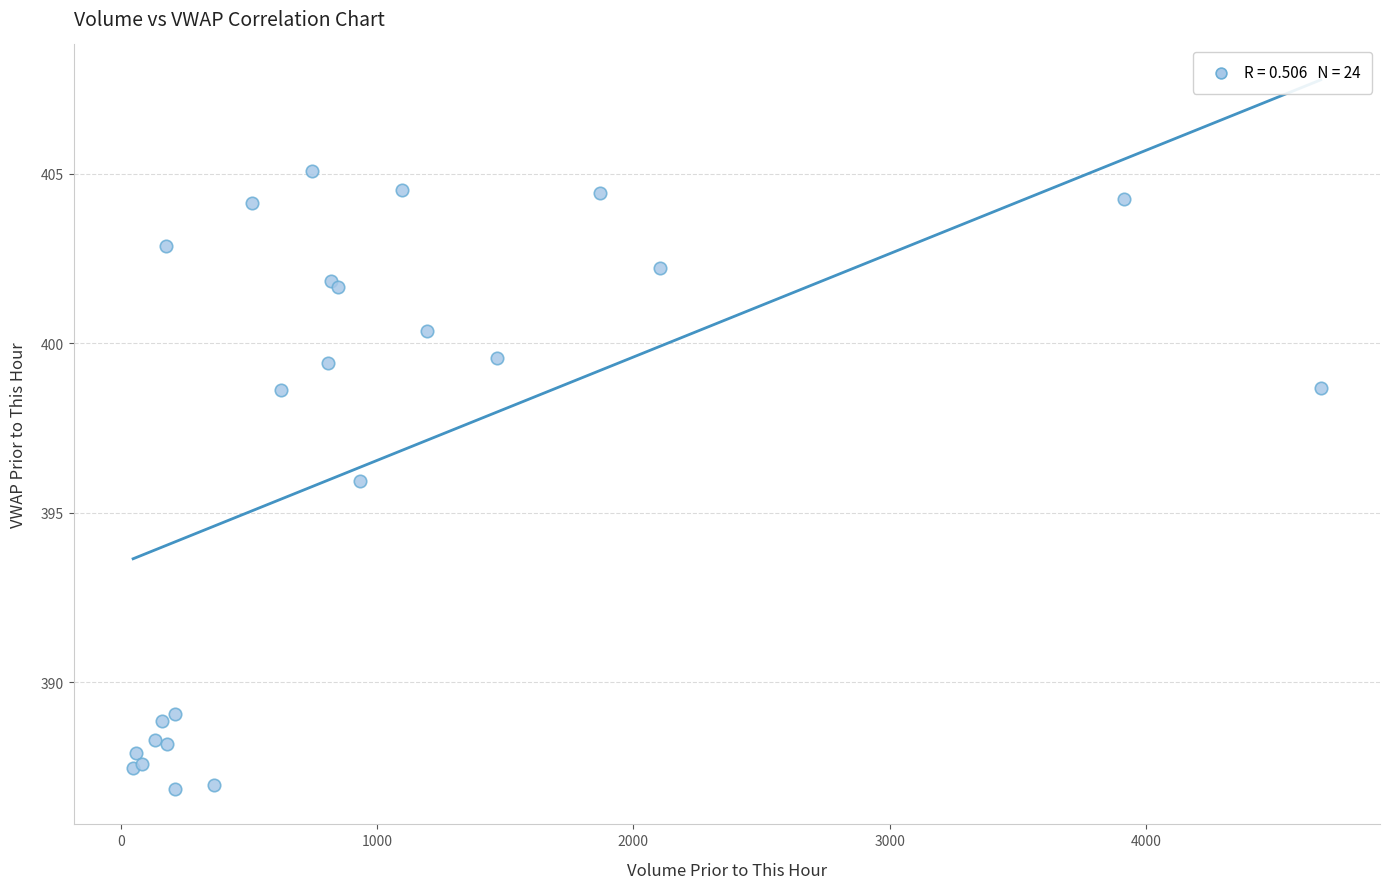

What Y value in the scatter plot is closest to 395?

395.9